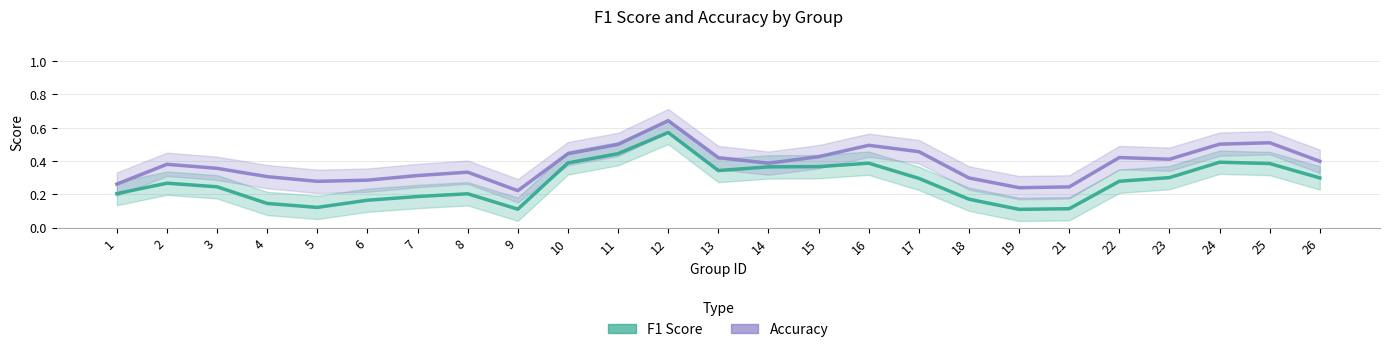

True or false: Accuracy and F1 Score cross at least once.

False